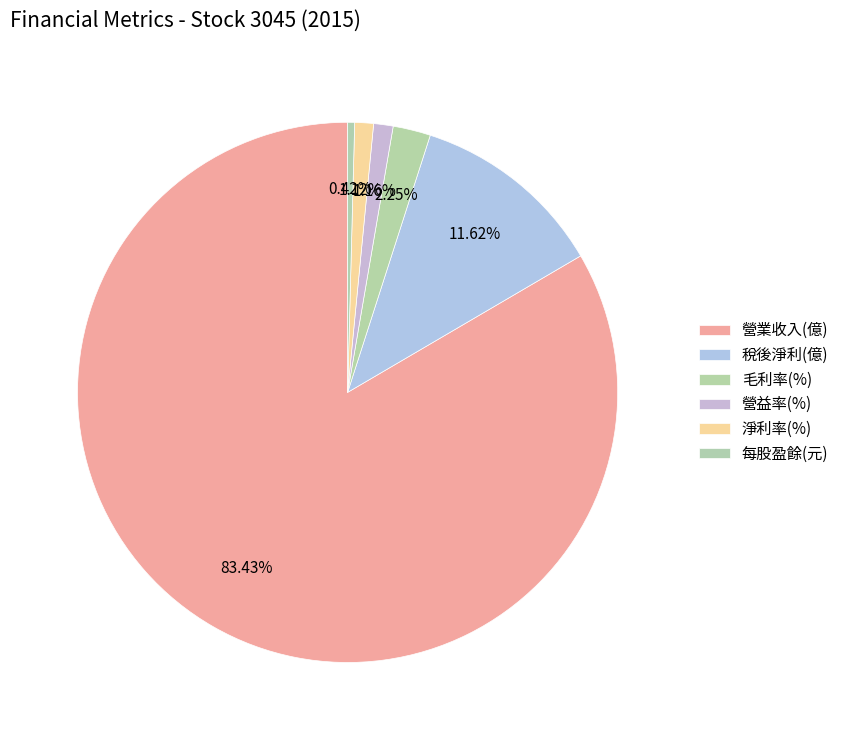

What percentage is the 營益率(%) slice, to the nearest percent?

1%